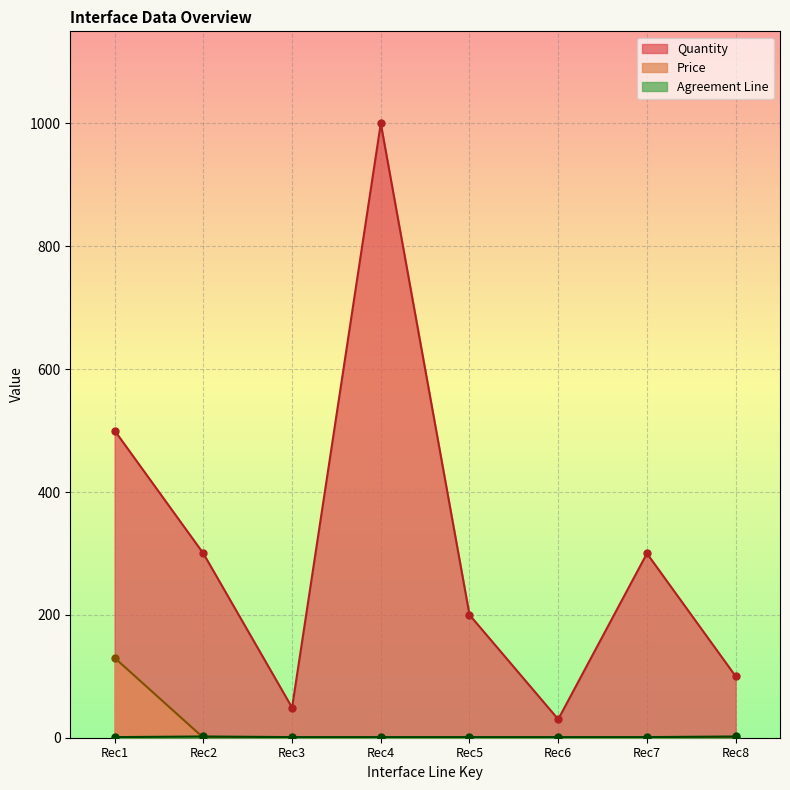

True or false: Quantity and Price intersect in this chart.

False